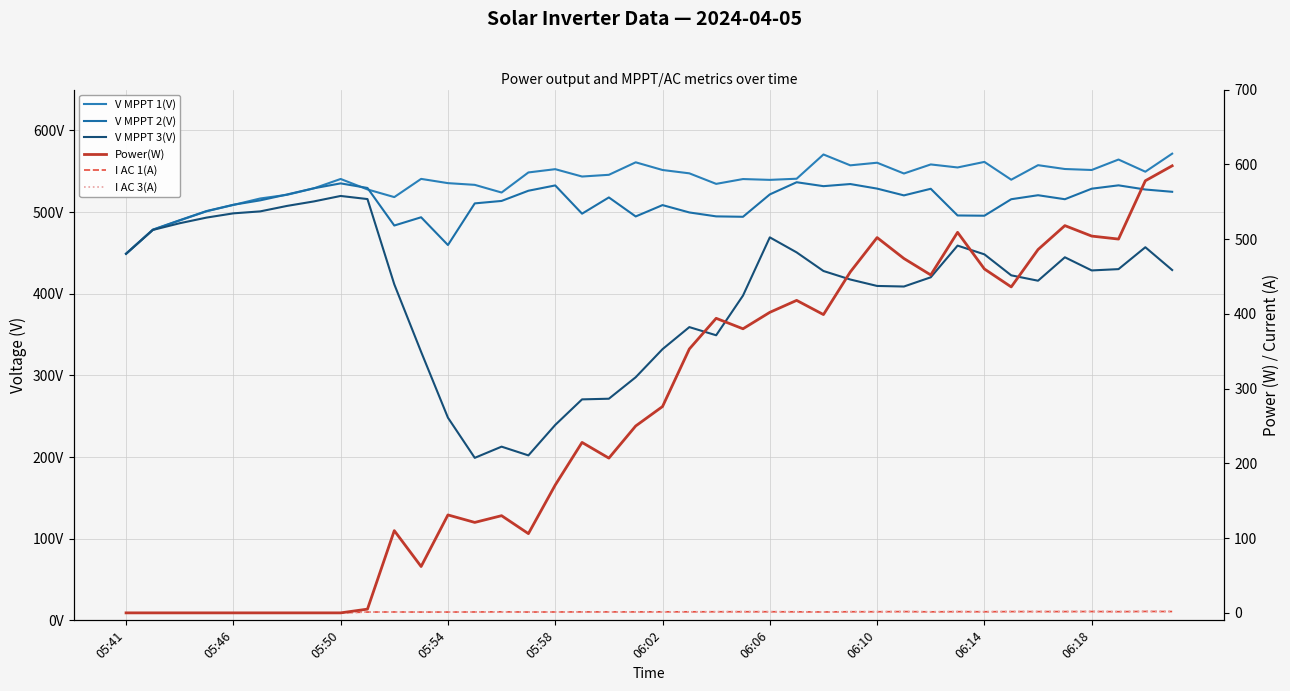

What is the greatest value displayed?

598.0